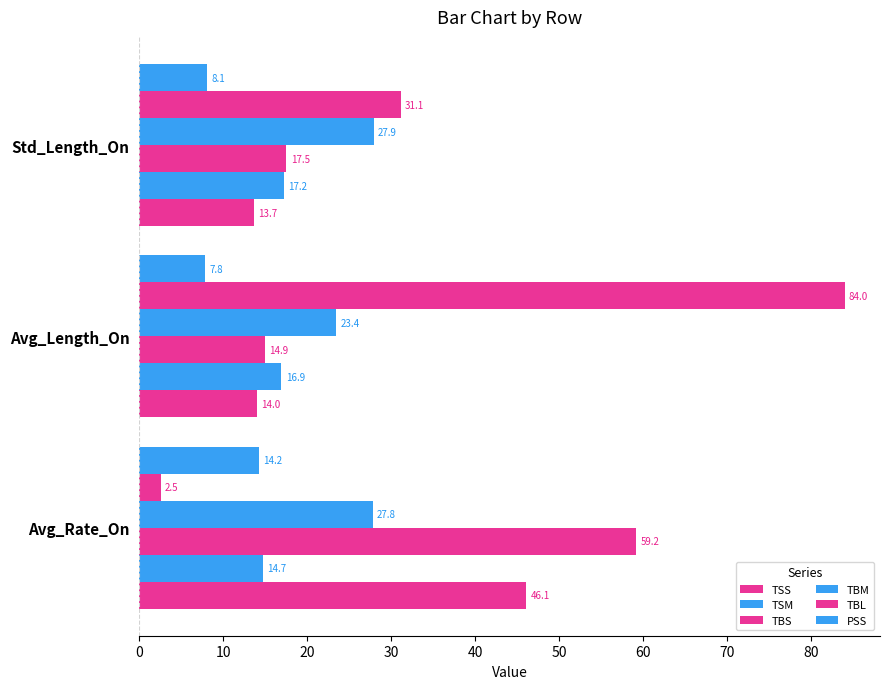

What is the value of the PSS bar at the 2nd from the left?

7.8